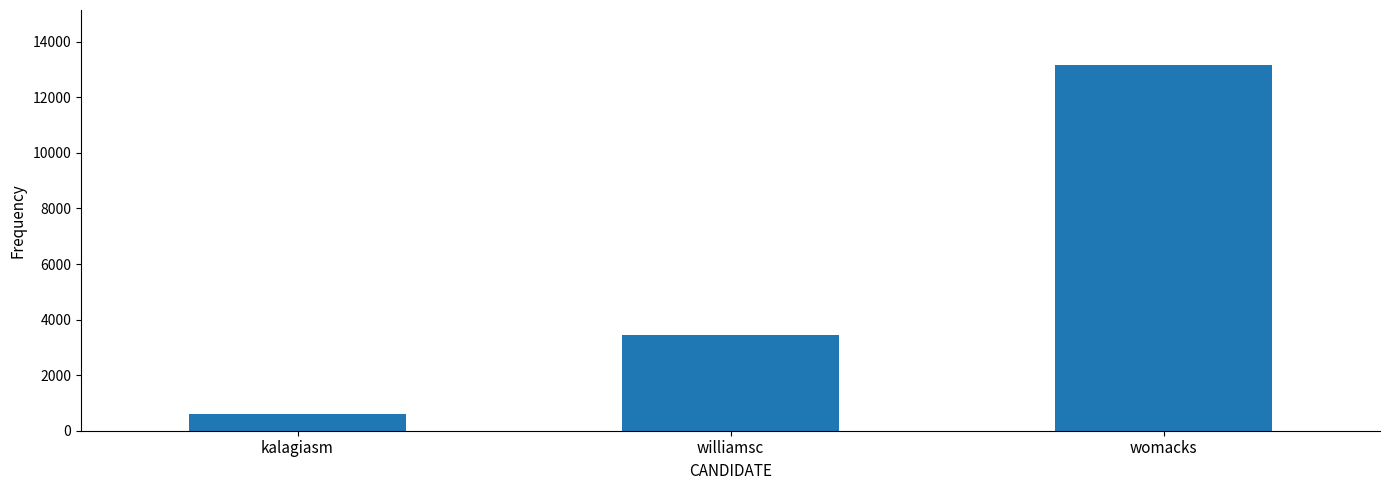

What is the average value?

5735